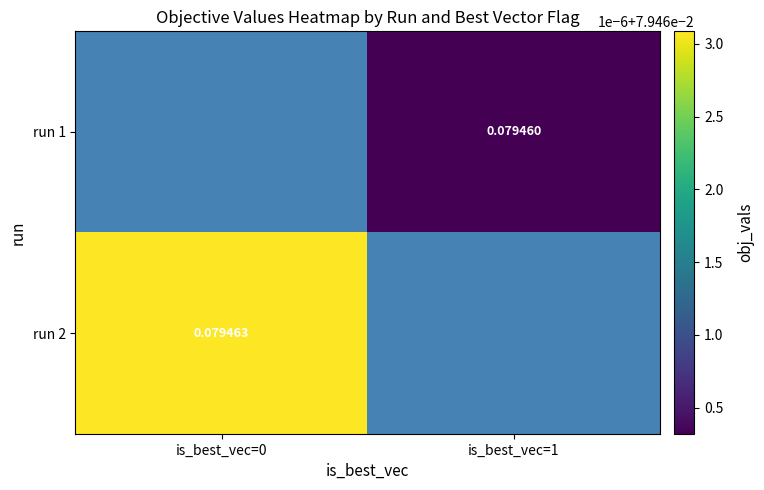

How many positive values does the run 1 series have?

1